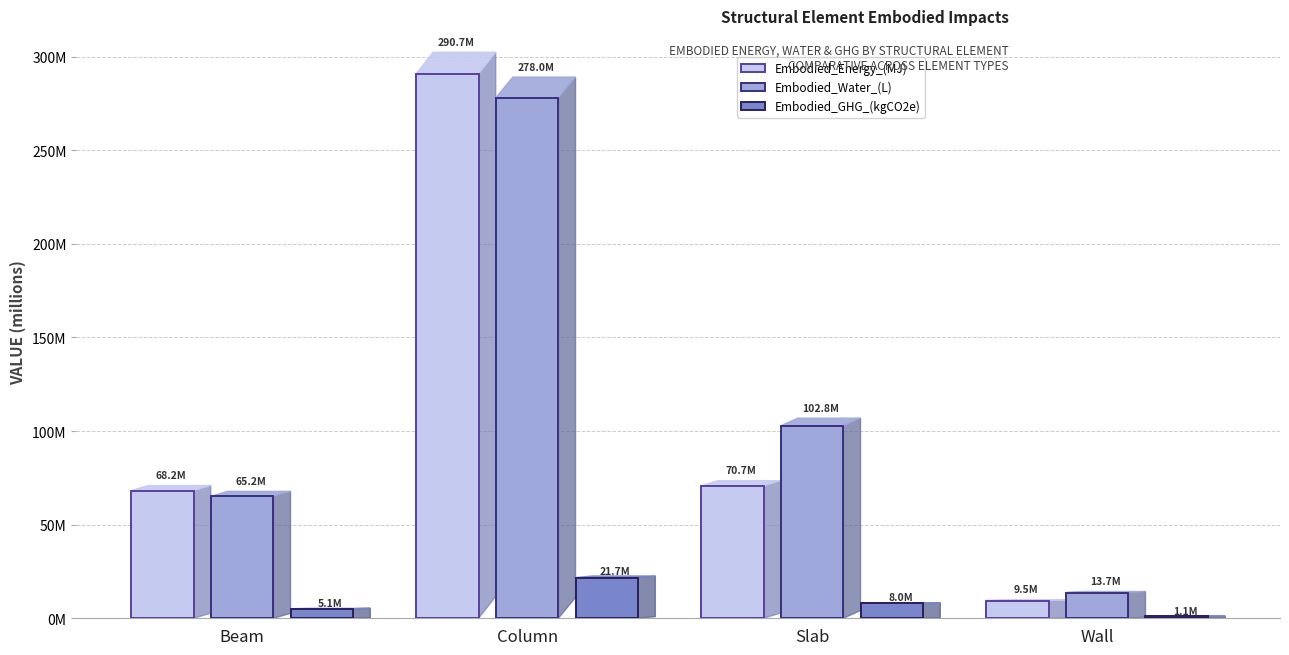

Which label corresponds to the smallest value in the chart?

Wall